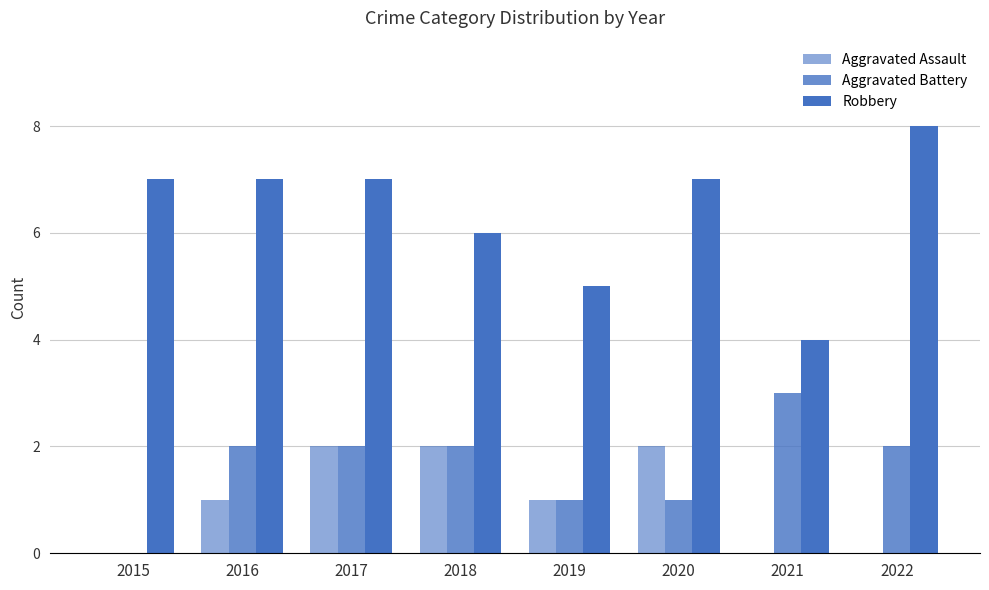

How many groups of bars are there?

8